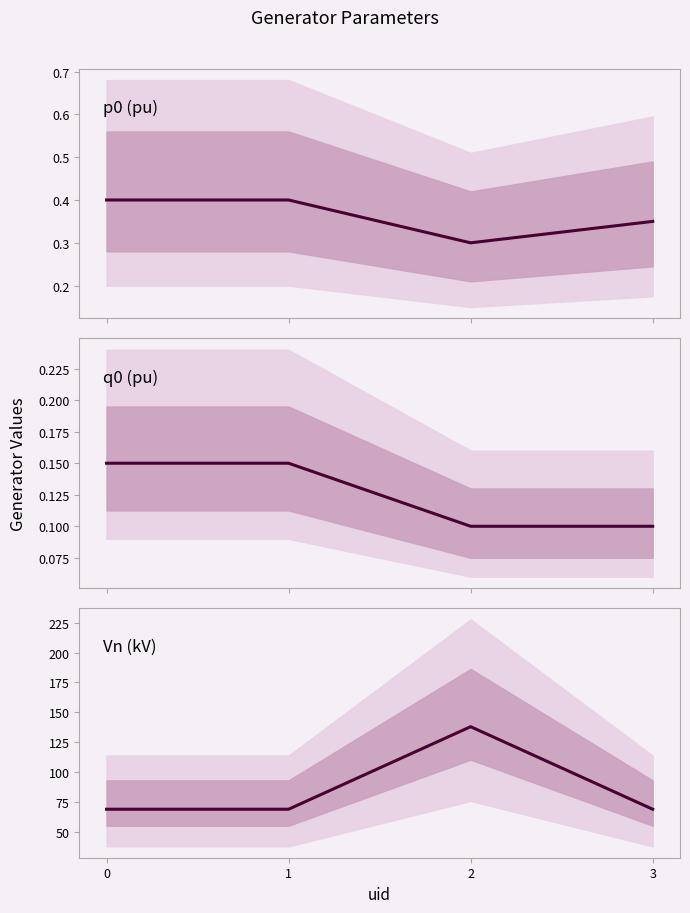

Which series has the largest range (max minus min)?

Vn (kV)